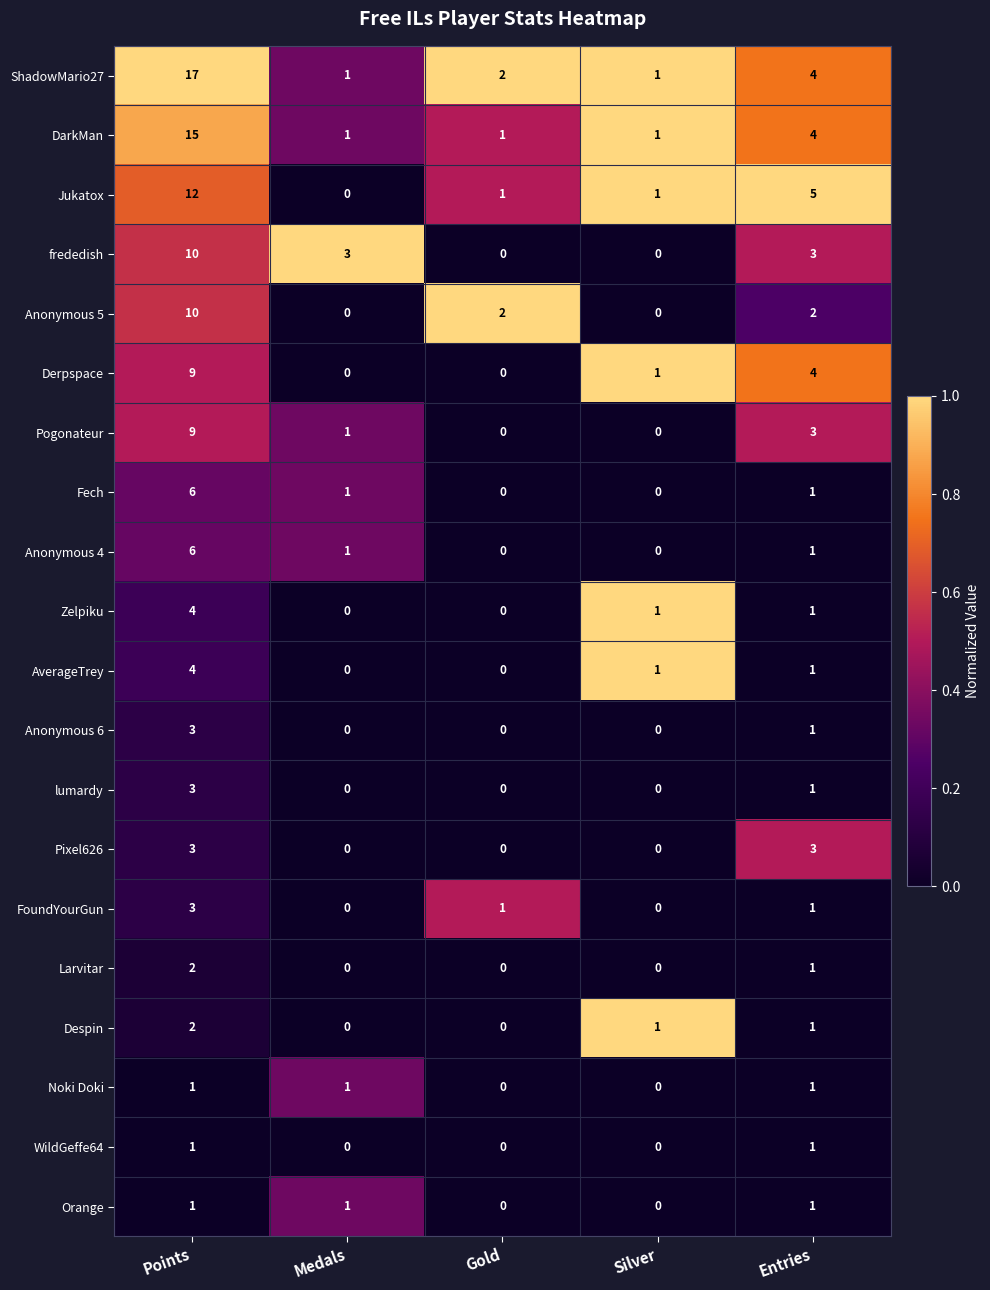

What is the greatest value displayed?

17